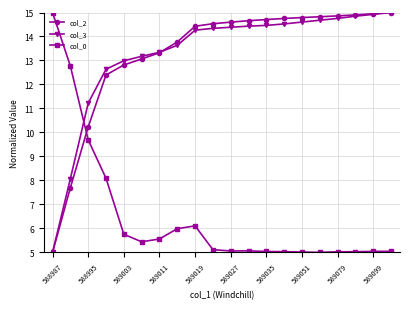

What is the value of the col_3 point at the 14th from the left?

14.5